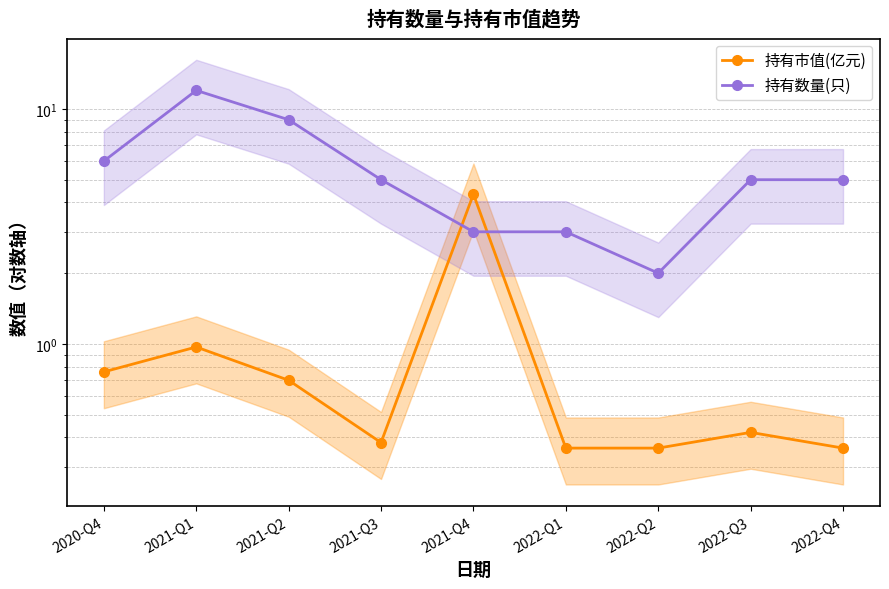

Reading left to right, list all the values displayed in this chart.

持有市值(亿元): 2020-Q4=0.8	2021-Q1=1.0	2021-Q2=0.7	2021-Q3=0.4	2021-Q4=4.3	2022-Q1=0.4	2022-Q2=0.4	2022-Q3=0.4	2022-Q4=0.4
持有数量(只): 2020-Q4=6.0	2021-Q1=12.0	2021-Q2=9.0	2021-Q3=5.0	2021-Q4=3.0	2022-Q1=3.0	2022-Q2=2.0	2022-Q3=5.0	2022-Q4=5.0